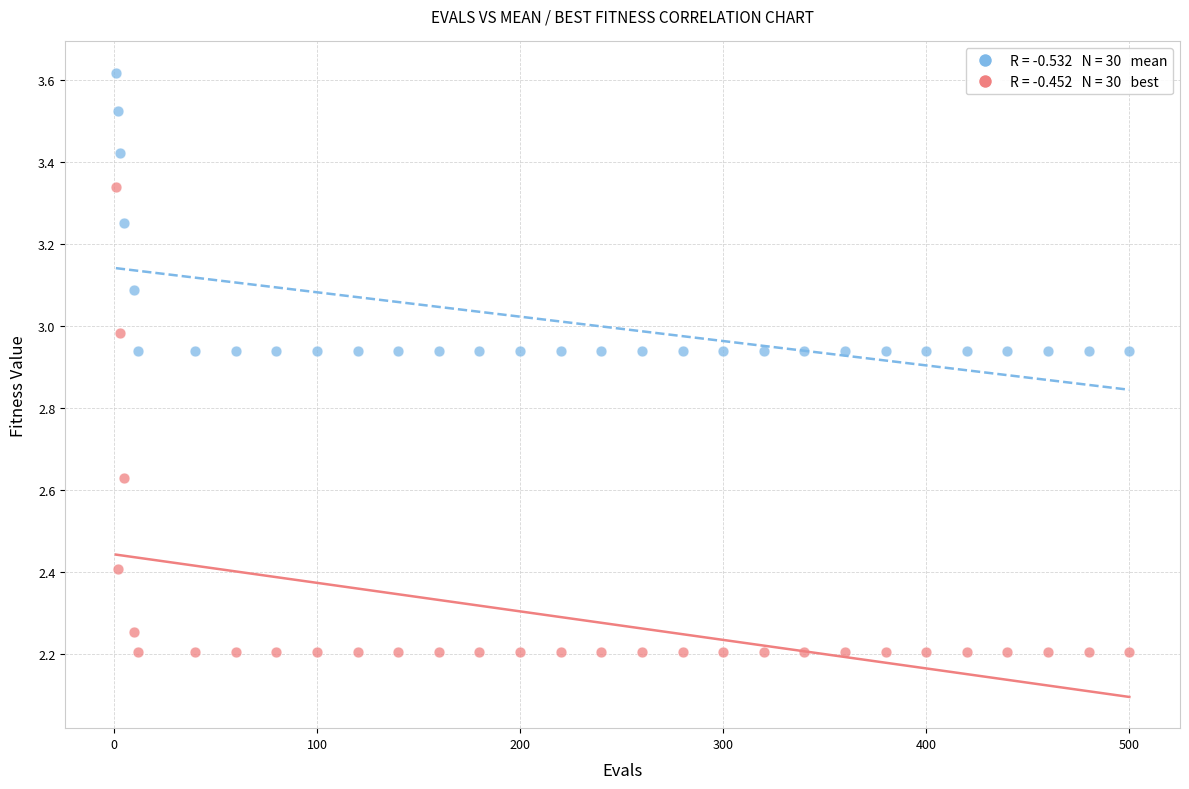

Across all data points, what is the range of X values (max minus min)?

499.0